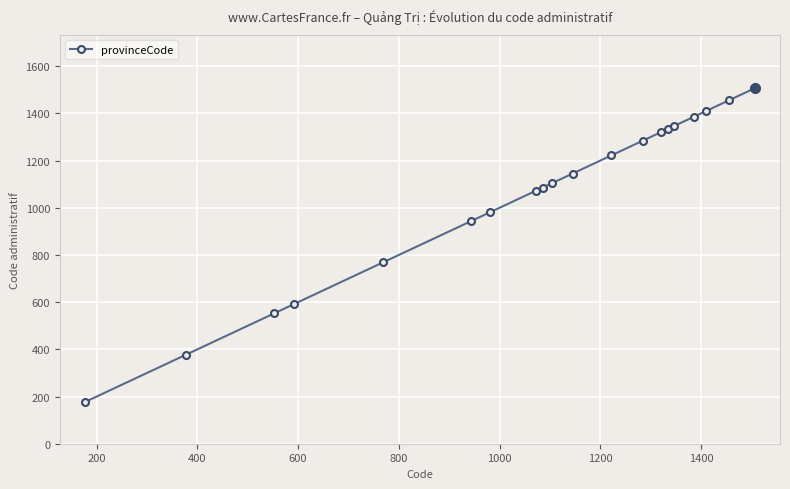

What is the smallest value displayed?

177